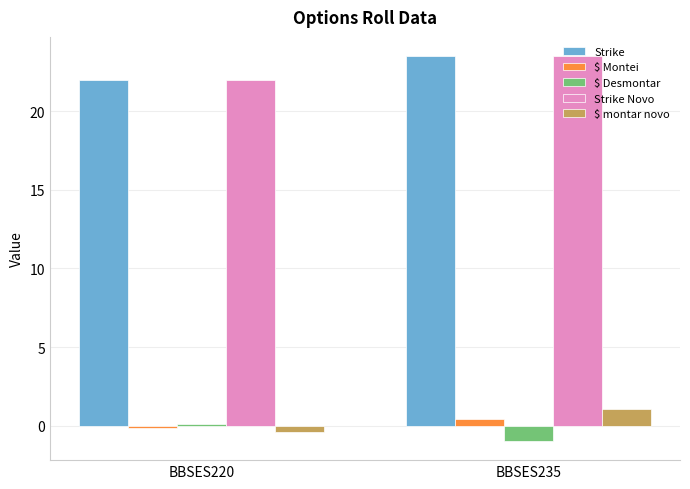

Where is $ Montei nearest to the value 0?

BBSES220